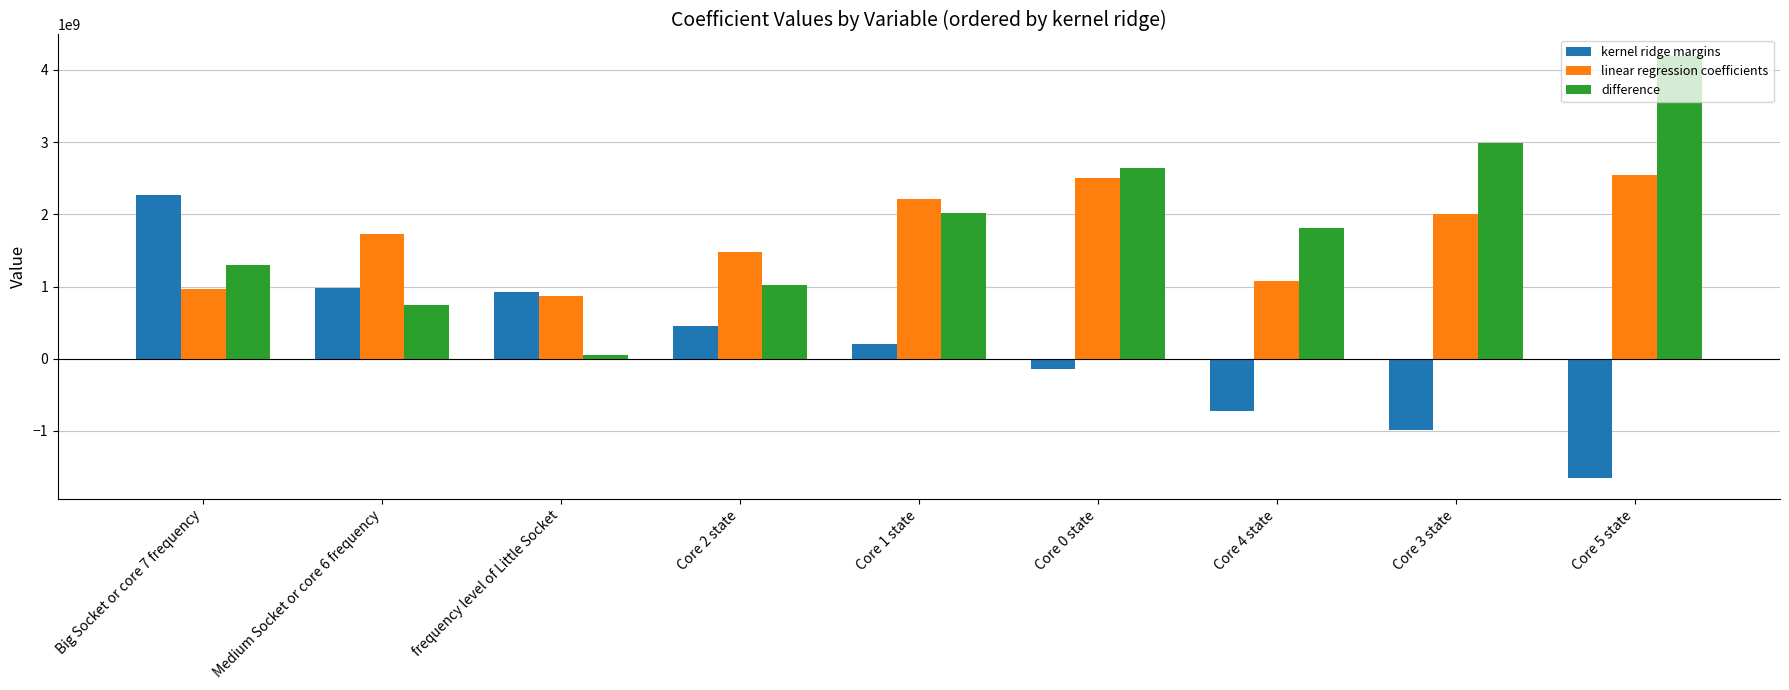

What is the average value of the difference series?

1862732511.9